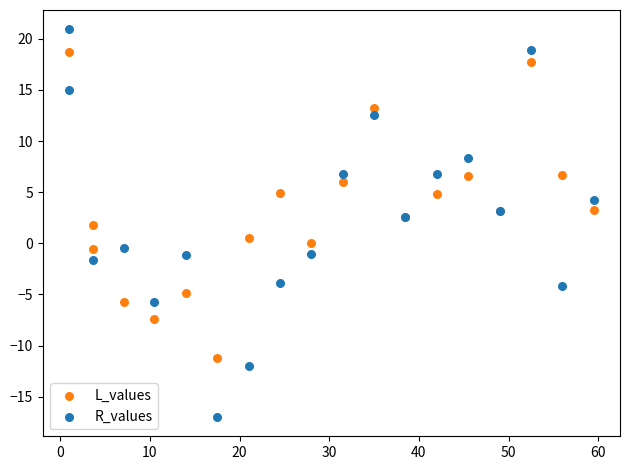

What are all the series names shown in the legend?

L_values, R_values